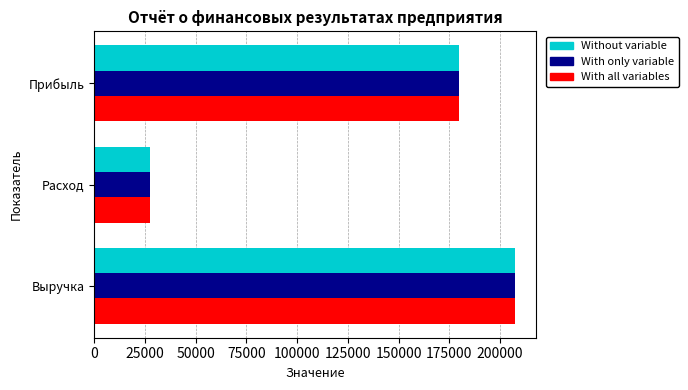

The Without variable series shows 27500 at Расход. True or false?

True